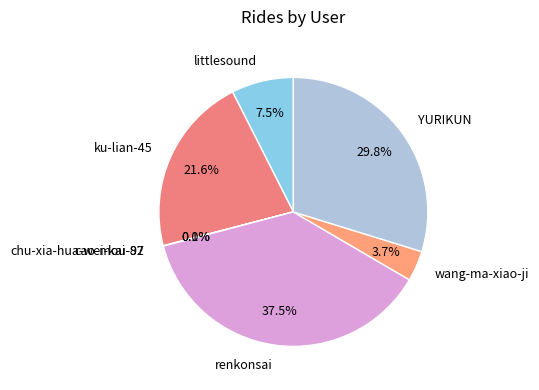

Approximately how many times larger is the value at ku-lian-45 compared to YURIKUN?

0.7